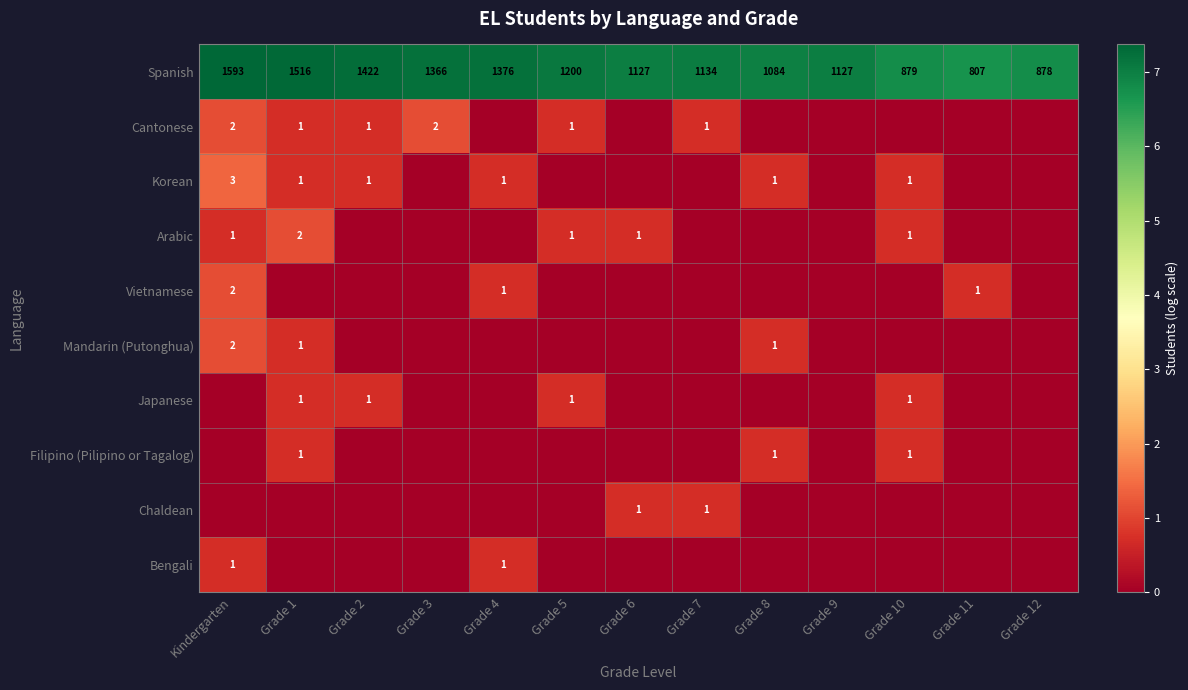

How many series are shown in this chart?

10